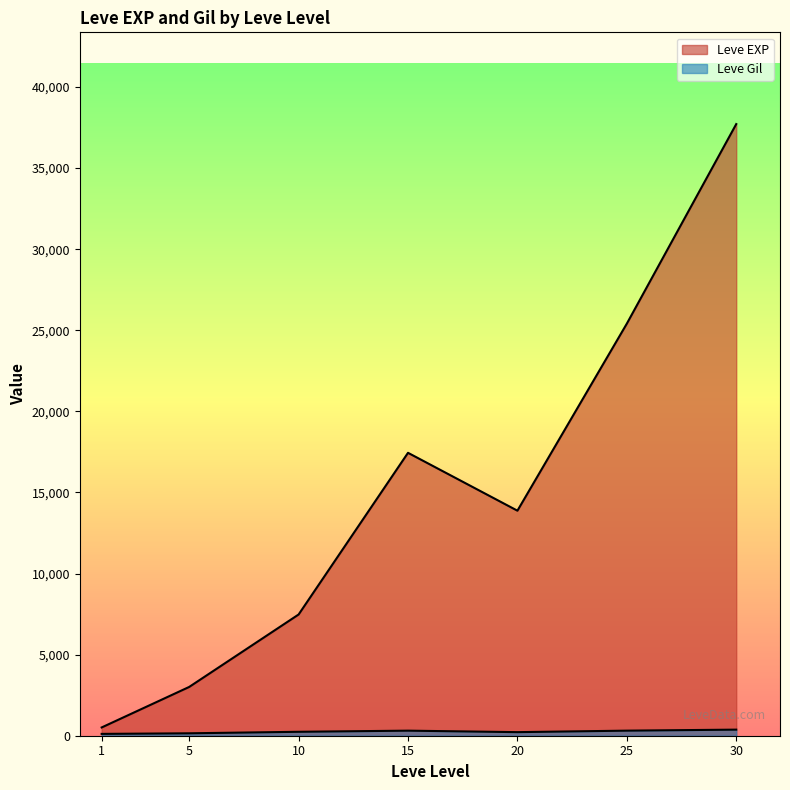

Rank the series by their maximum value, from lowest to highest.

Leve Gil, Leve EXP